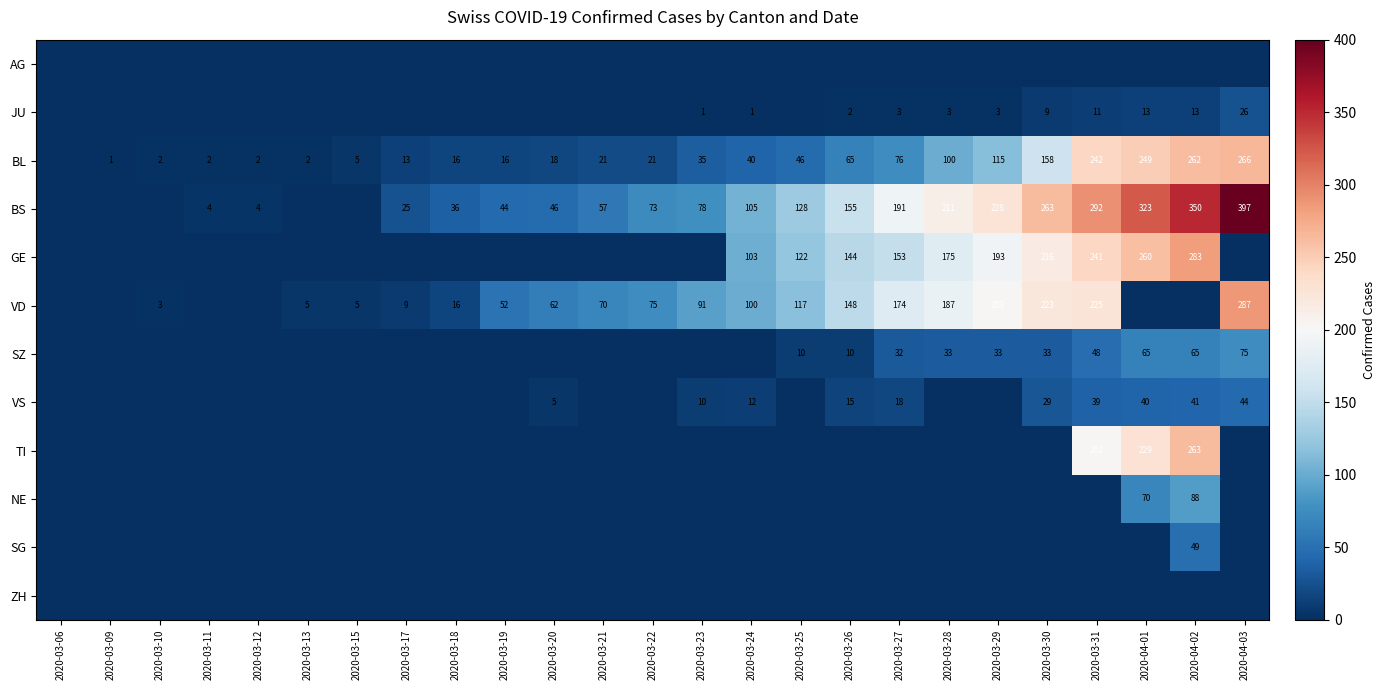

The BS series shows 292 at 2020-03-31. True or false?

True